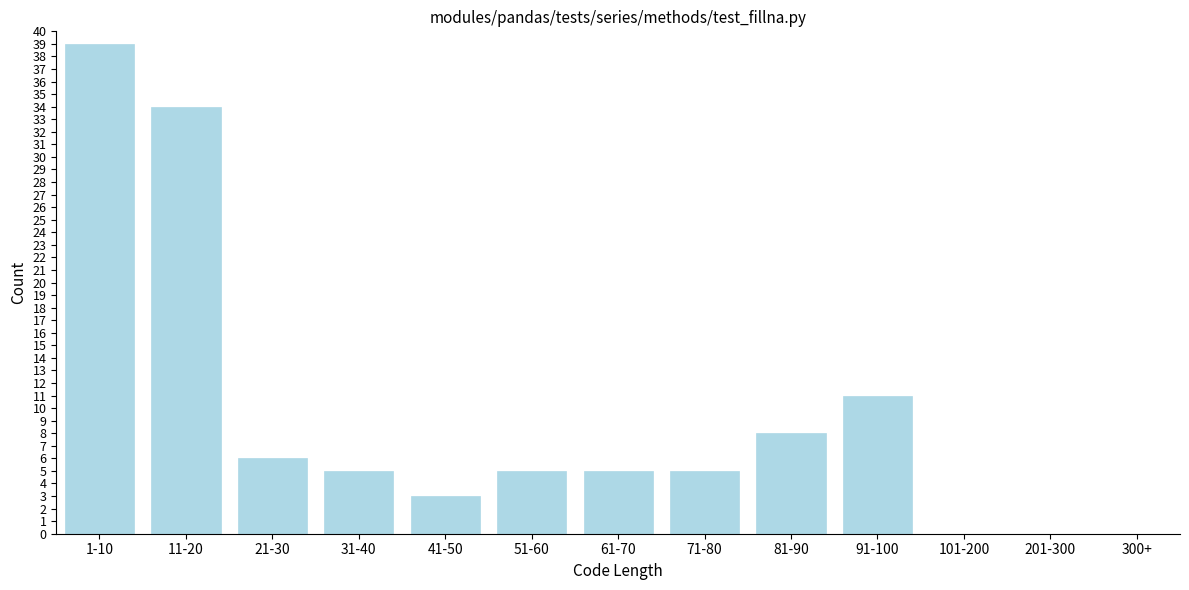

Reading left to right, list all the values displayed in this chart.

1-10=39	11-20=34	21-30=6	31-40=5	41-50=3	51-60=5	61-70=5	71-80=5	81-90=8	91-100=11	101-200=0	201-300=0	300+=0